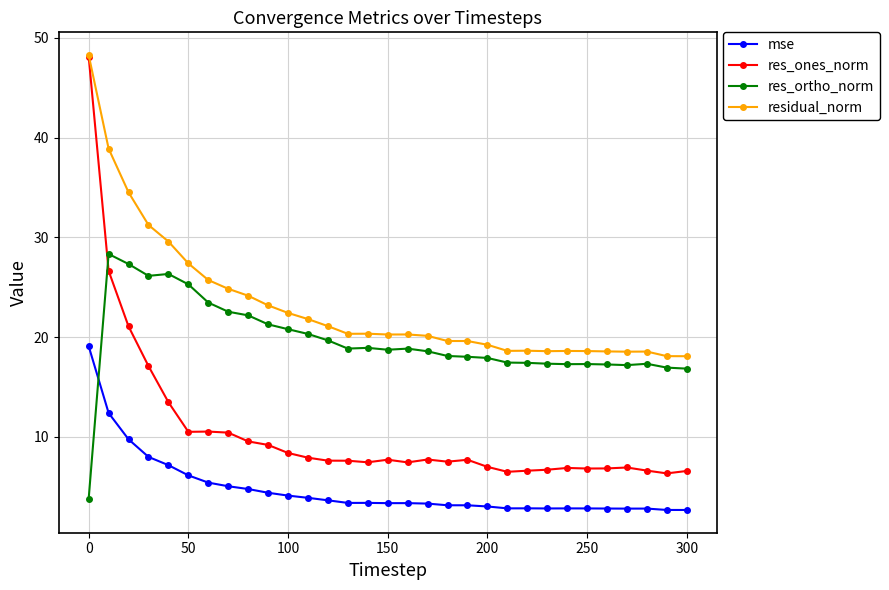

True or false: mse has more than 1 points higher than both neighbors.

True